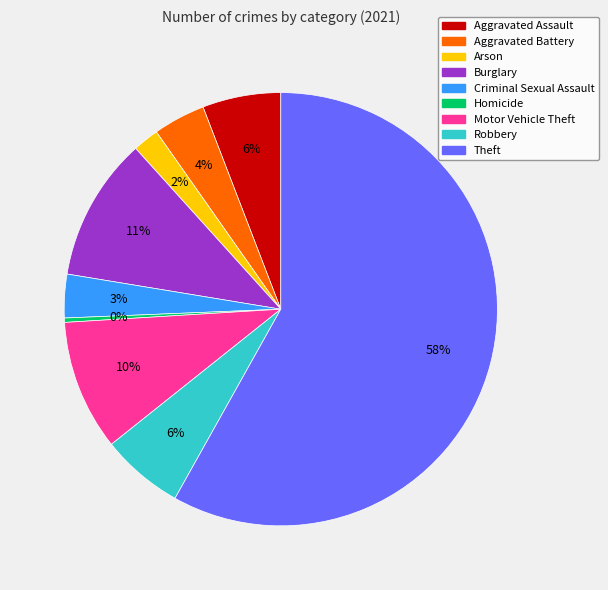

Is it true that Robbery is 6% of the pie?

True